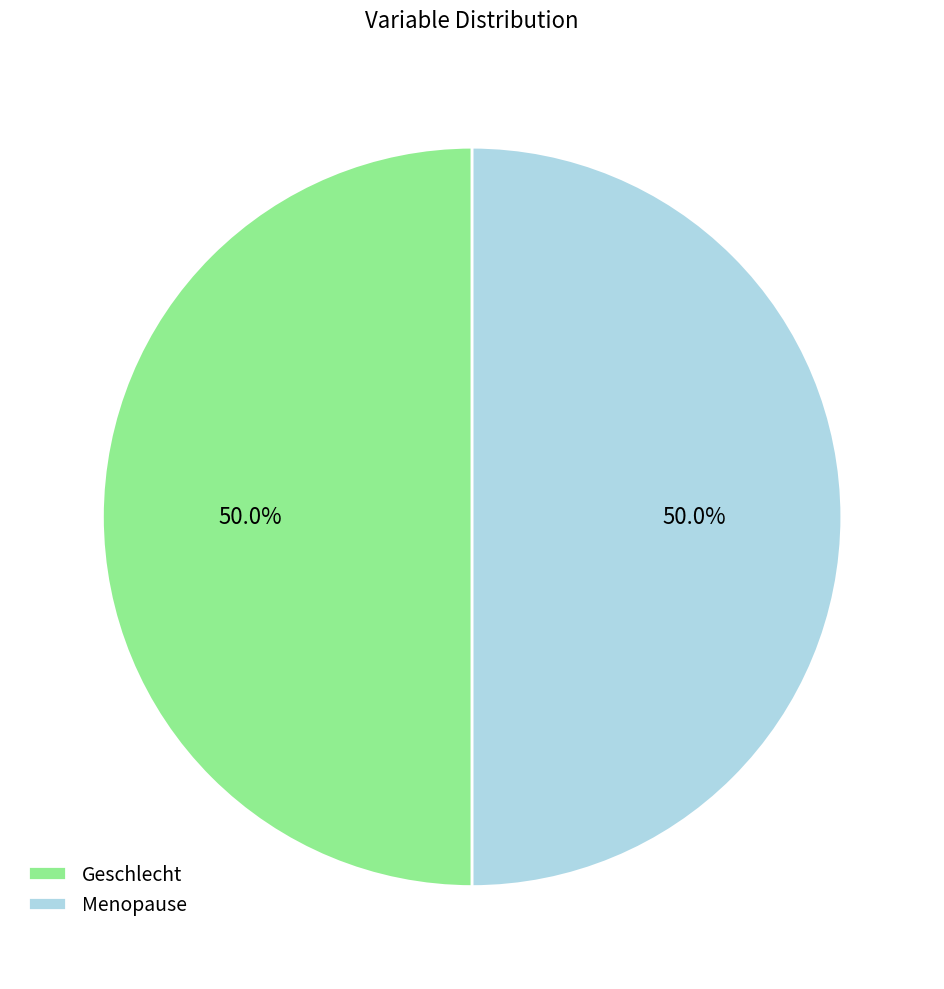

What is the ratio of the value at Menopause to the value at Geschlecht?

1.0